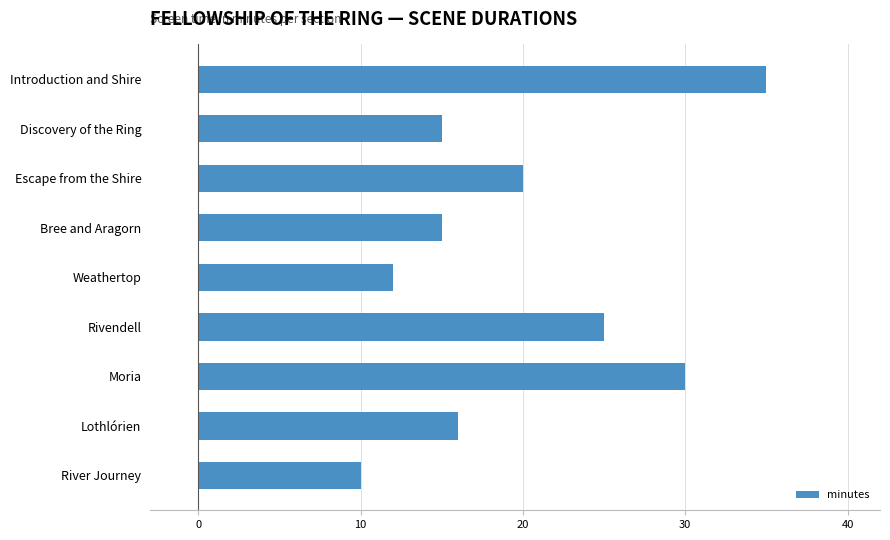

What is the change in value from Discovery of the Ring to Weathertop?

-3